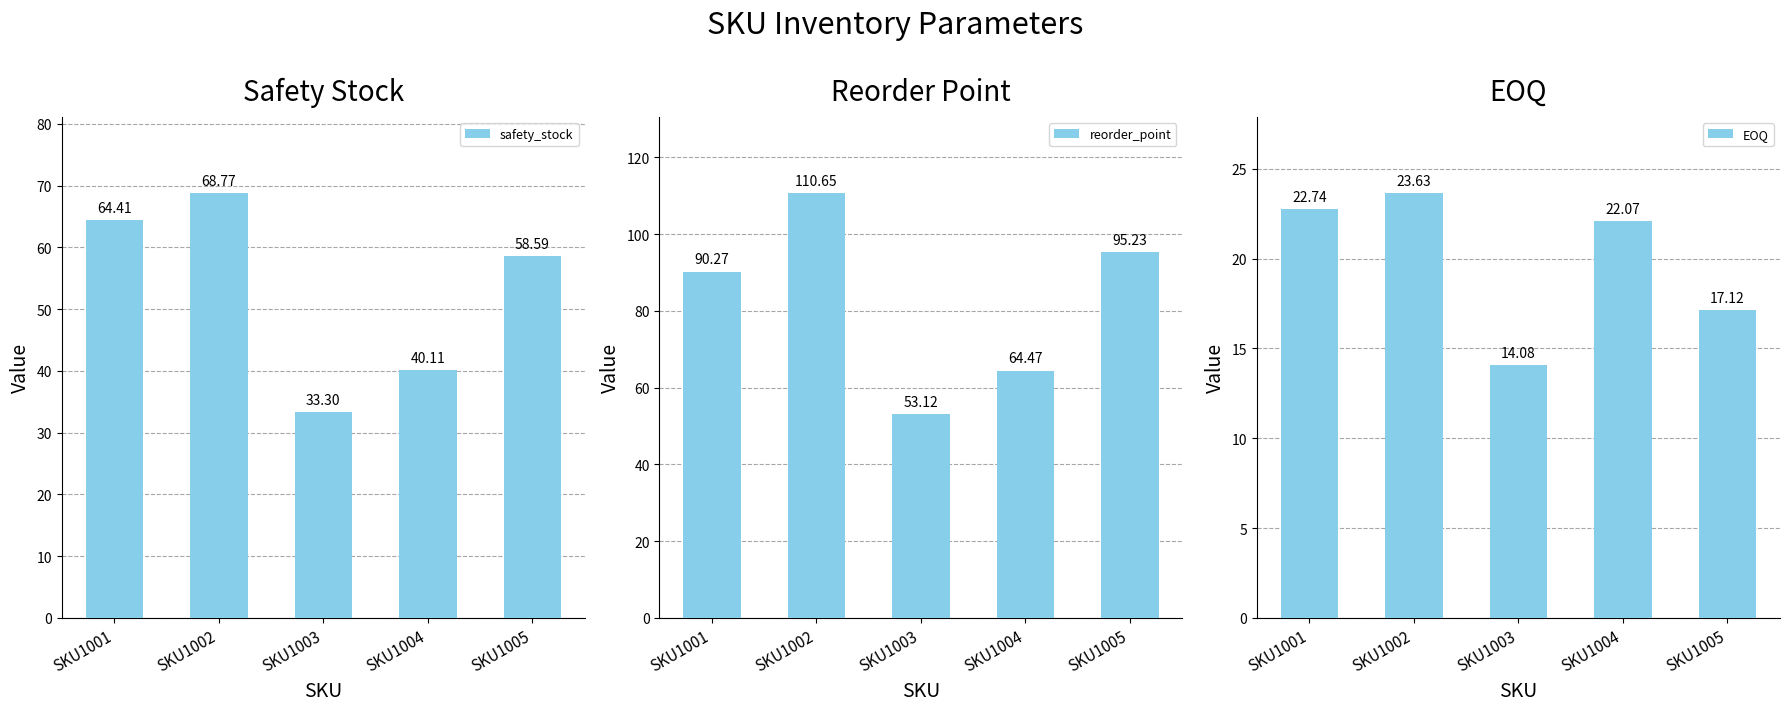

Rank the series at SKU1003 from lowest to highest value.

EOQ, safety_stock, reorder_point